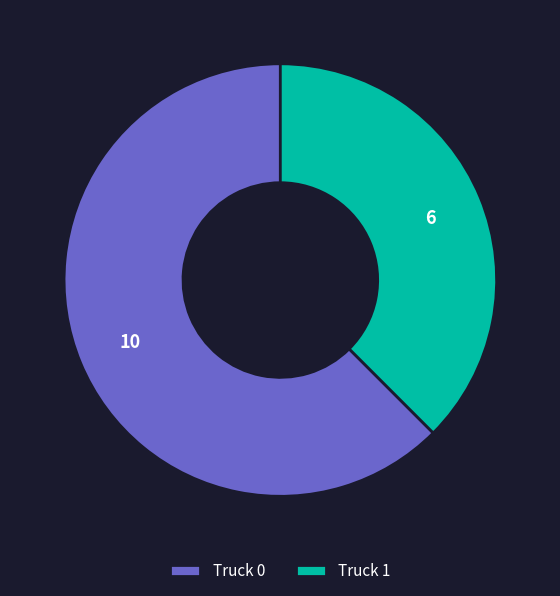

Approximately how many times larger is the value at Truck 1 compared to Truck 0?

0.6